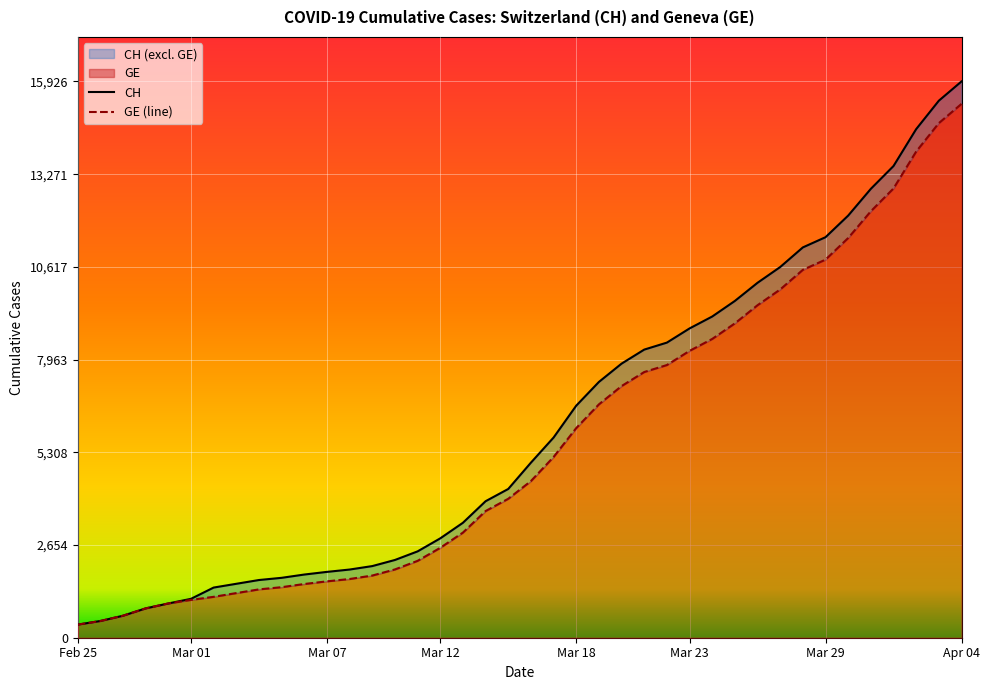

At which category does the chart reach its minimum across all series?

Feb 25